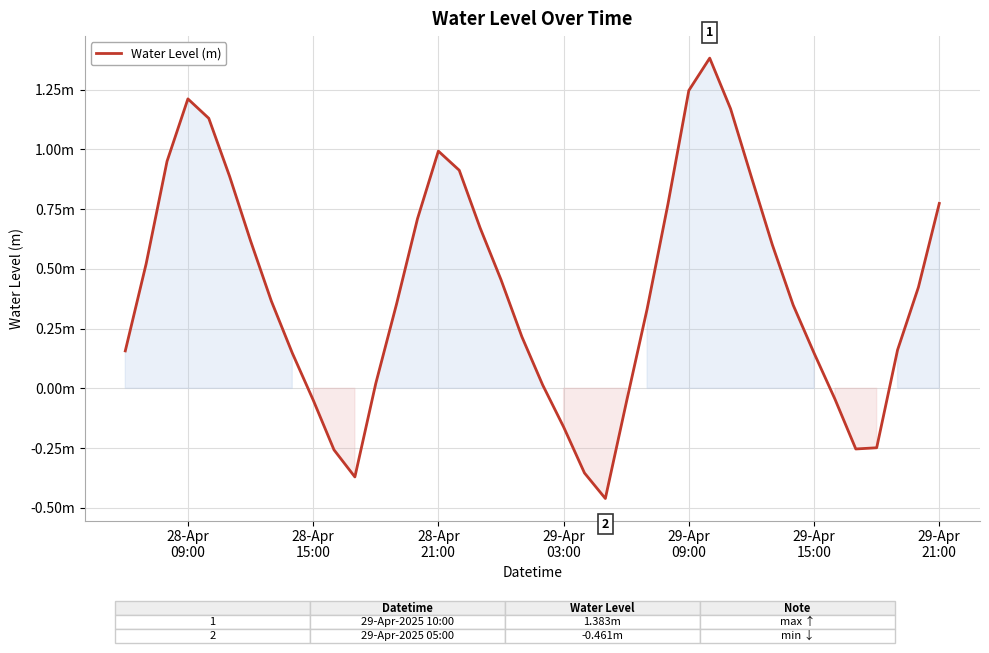

Does the chart display data point markers on the line(s)?

No